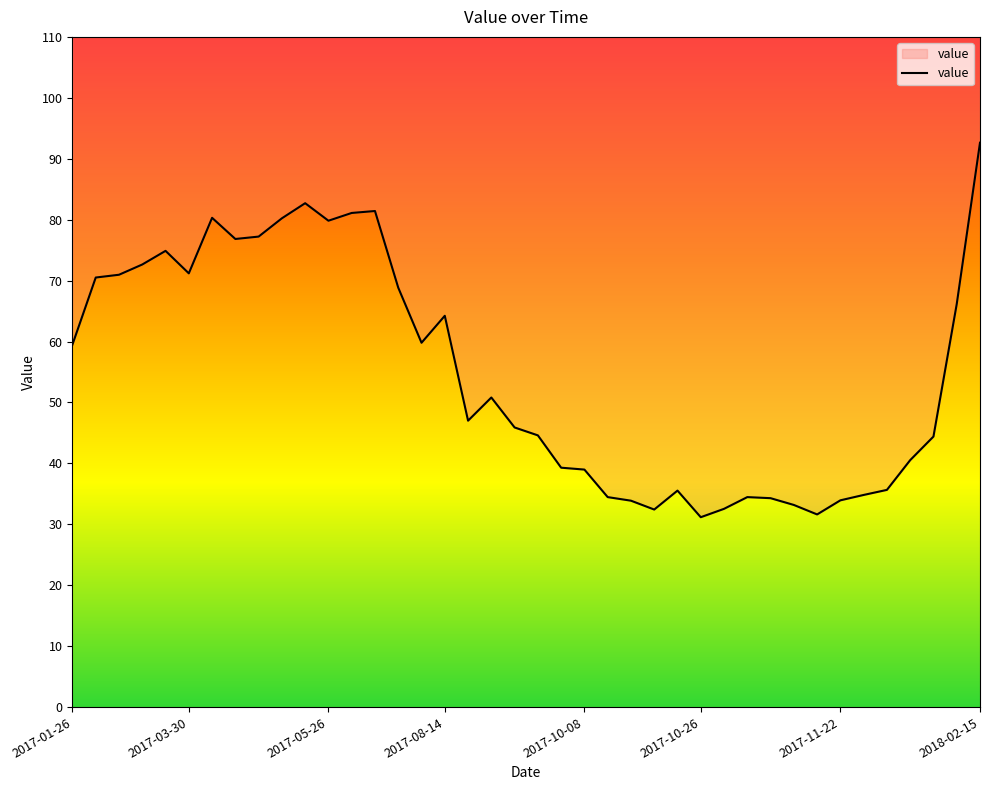

Which category has the highest value across all series?

2018-02-15